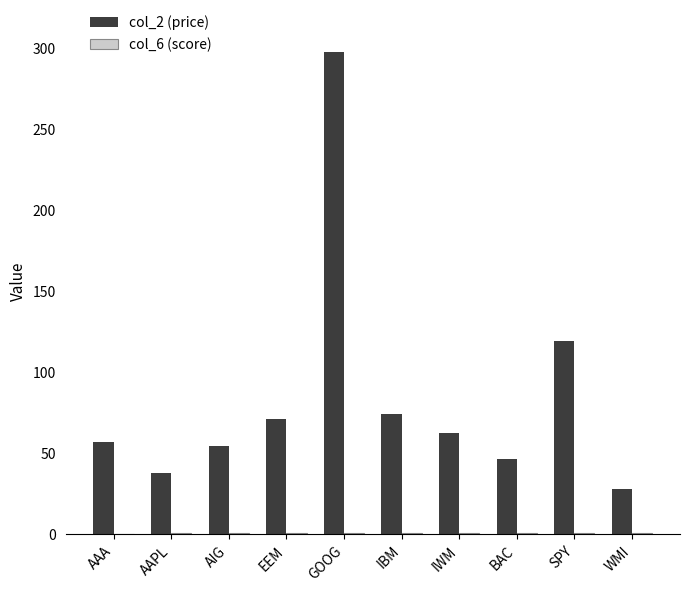

At which category is the sum across all series the highest?

GOOG